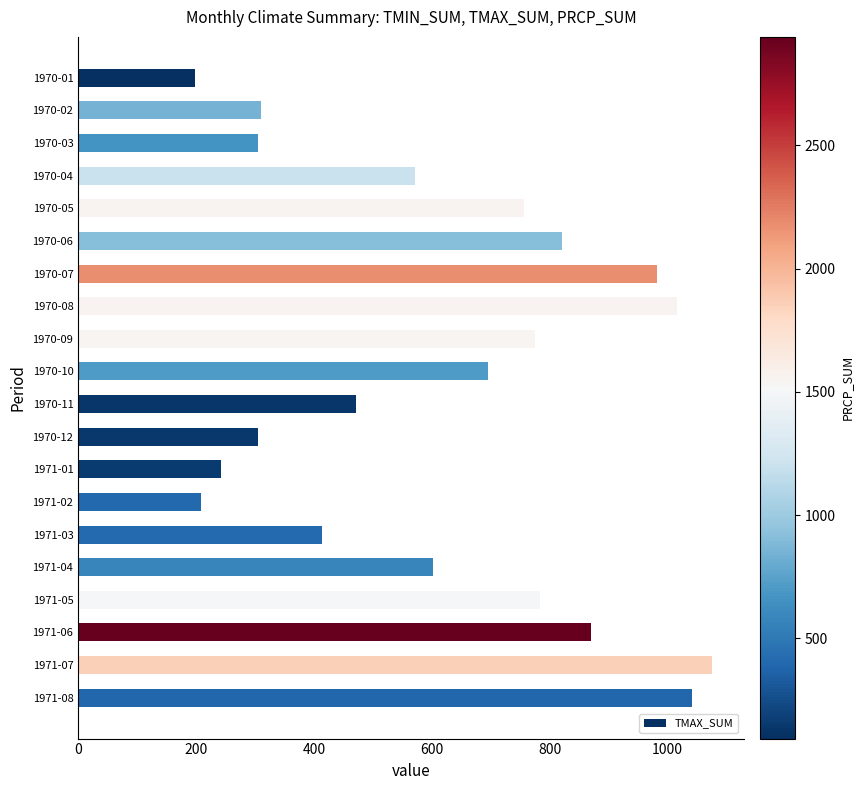

What is the change in value from 1971-07 to 1971-08?

-34.1